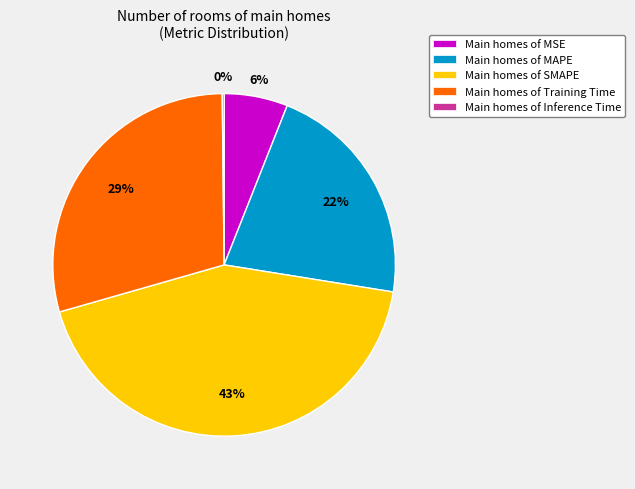

To the nearest percent, what is the average slice percentage?

20%